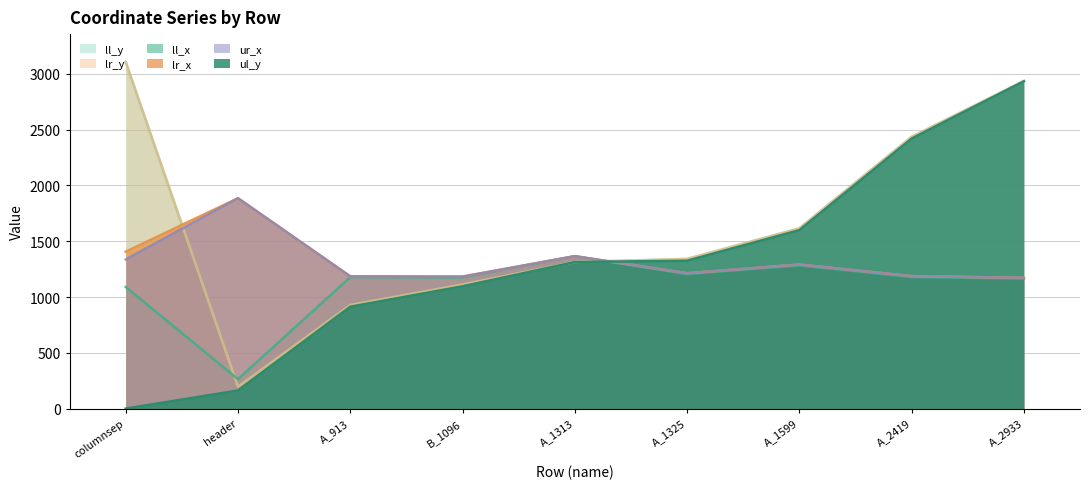

Which series has the widest spread of values?

ul_y